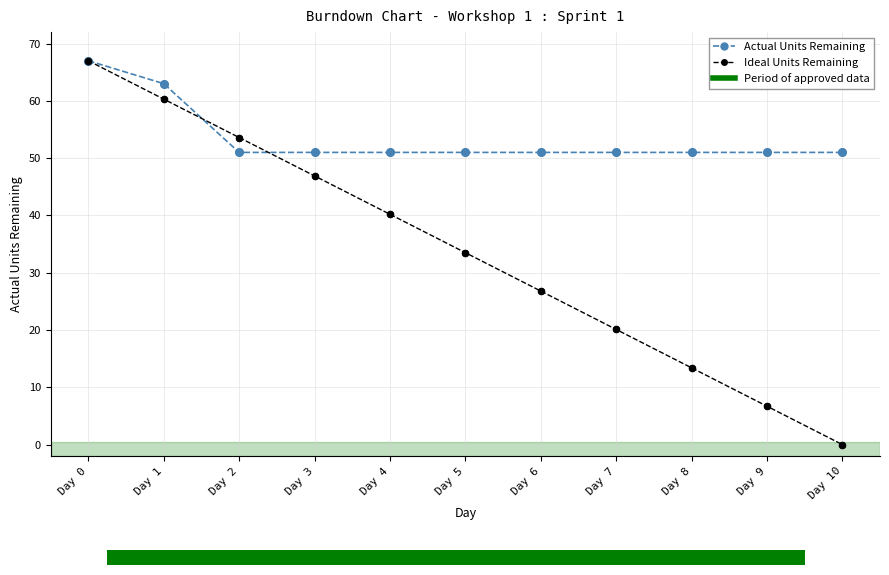

Which series has the widest spread of values?

Ideal Units Remaining